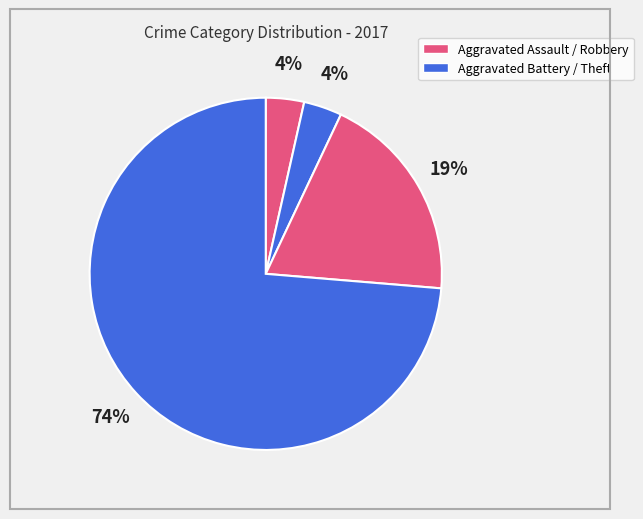

How many segments does this pie chart have?

4